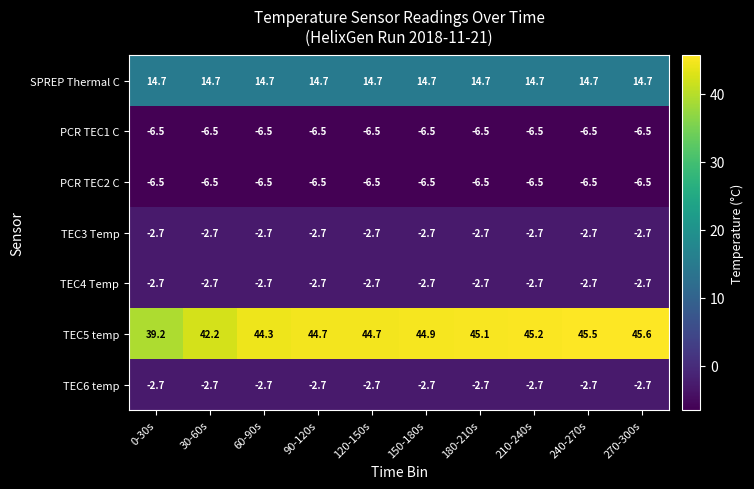

The value of TEC6 temp at 0-30s is -4.4. True or false?

False